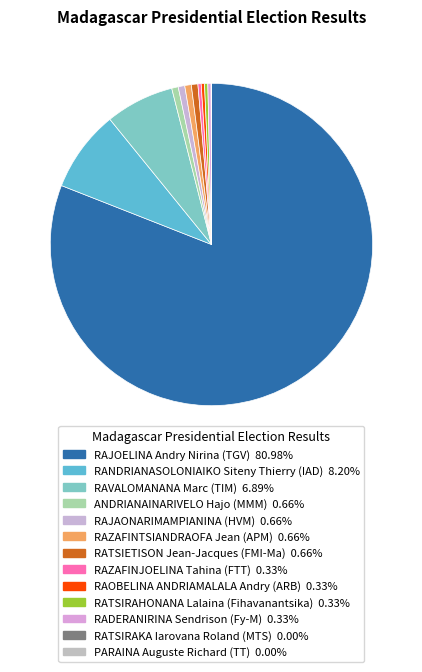

To the nearest percent, what is the difference between the largest and smallest slice percentages?

81%